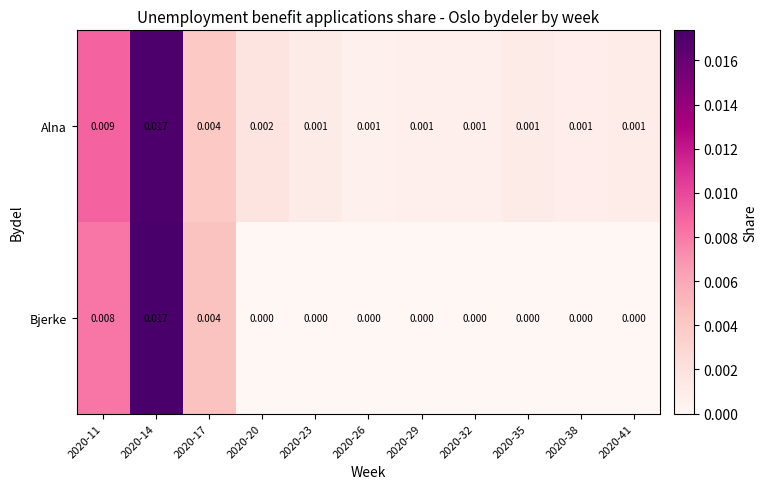

Which series has the largest total across all categories?

Alna